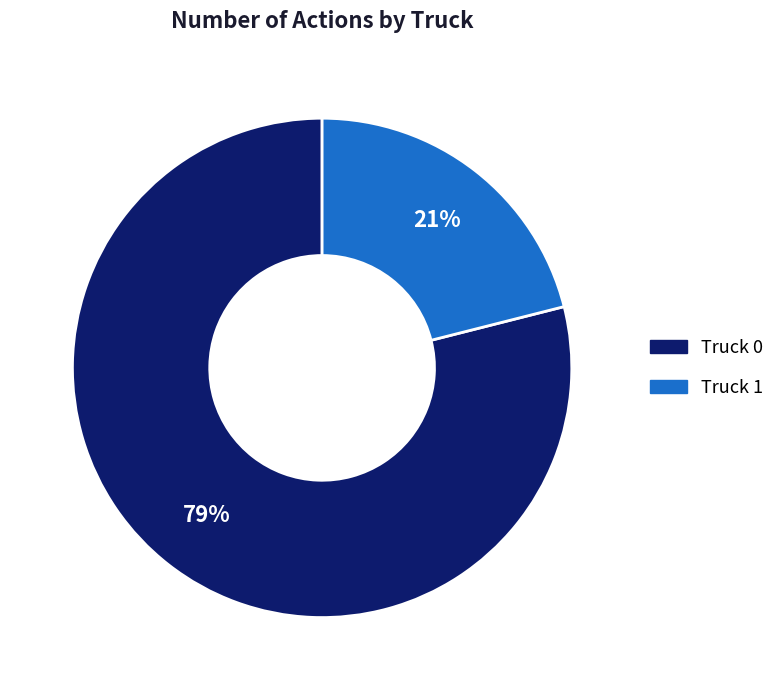

How many segments does this pie chart have?

2